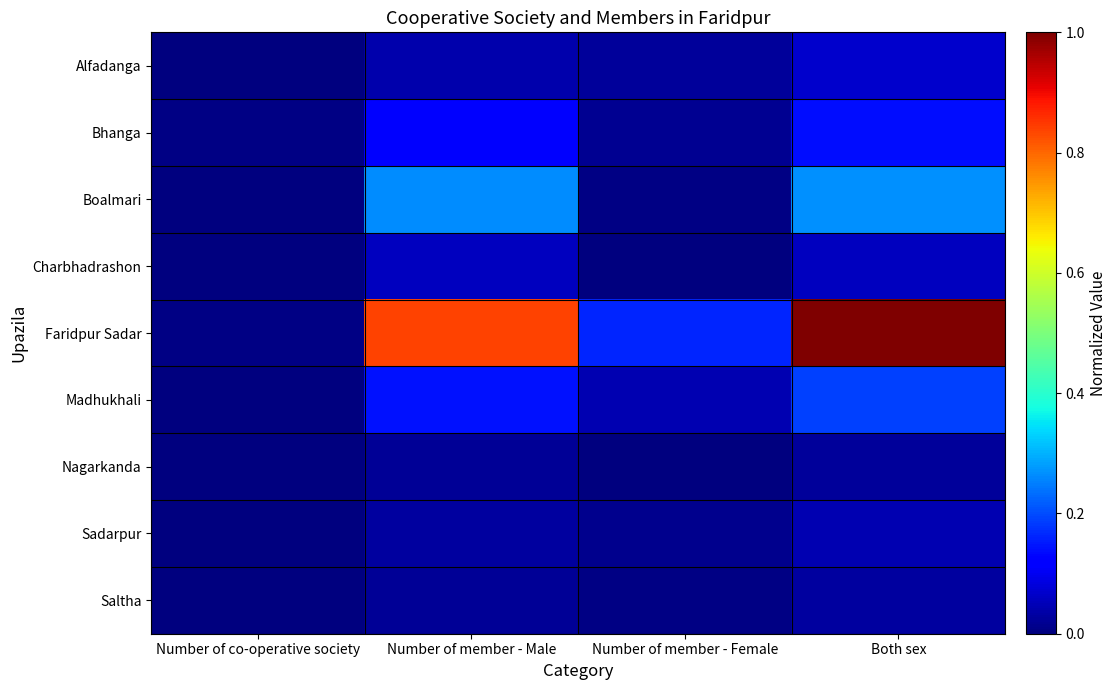

Which series has the largest total across all categories?

Faridpur Sadar